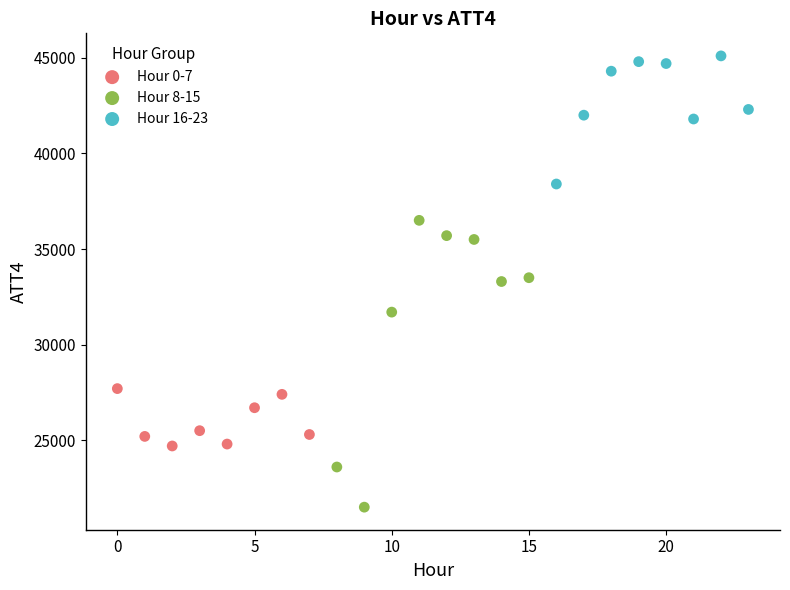

Which series has the largest Y range (max minus min)?

Hour 8-15